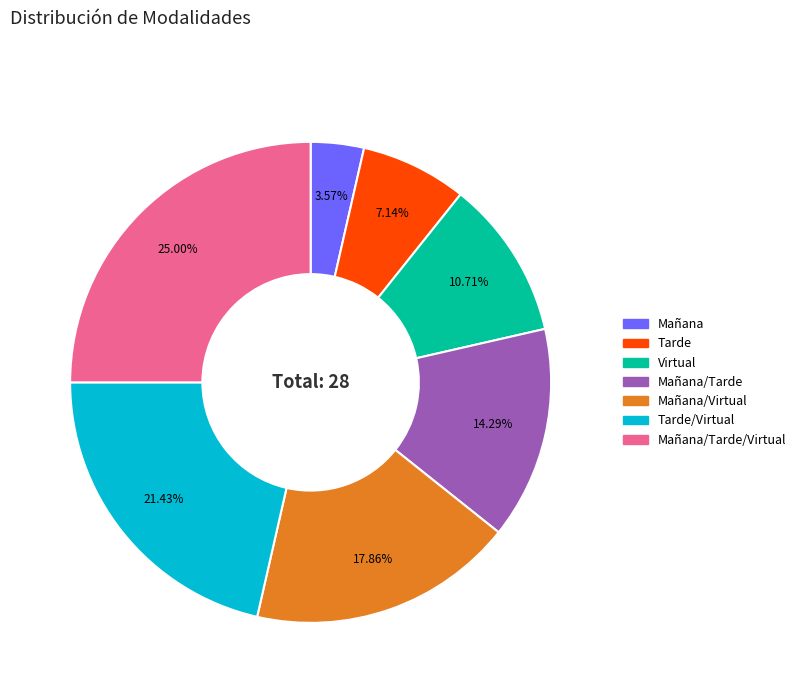

Does any single category account for the majority?

No